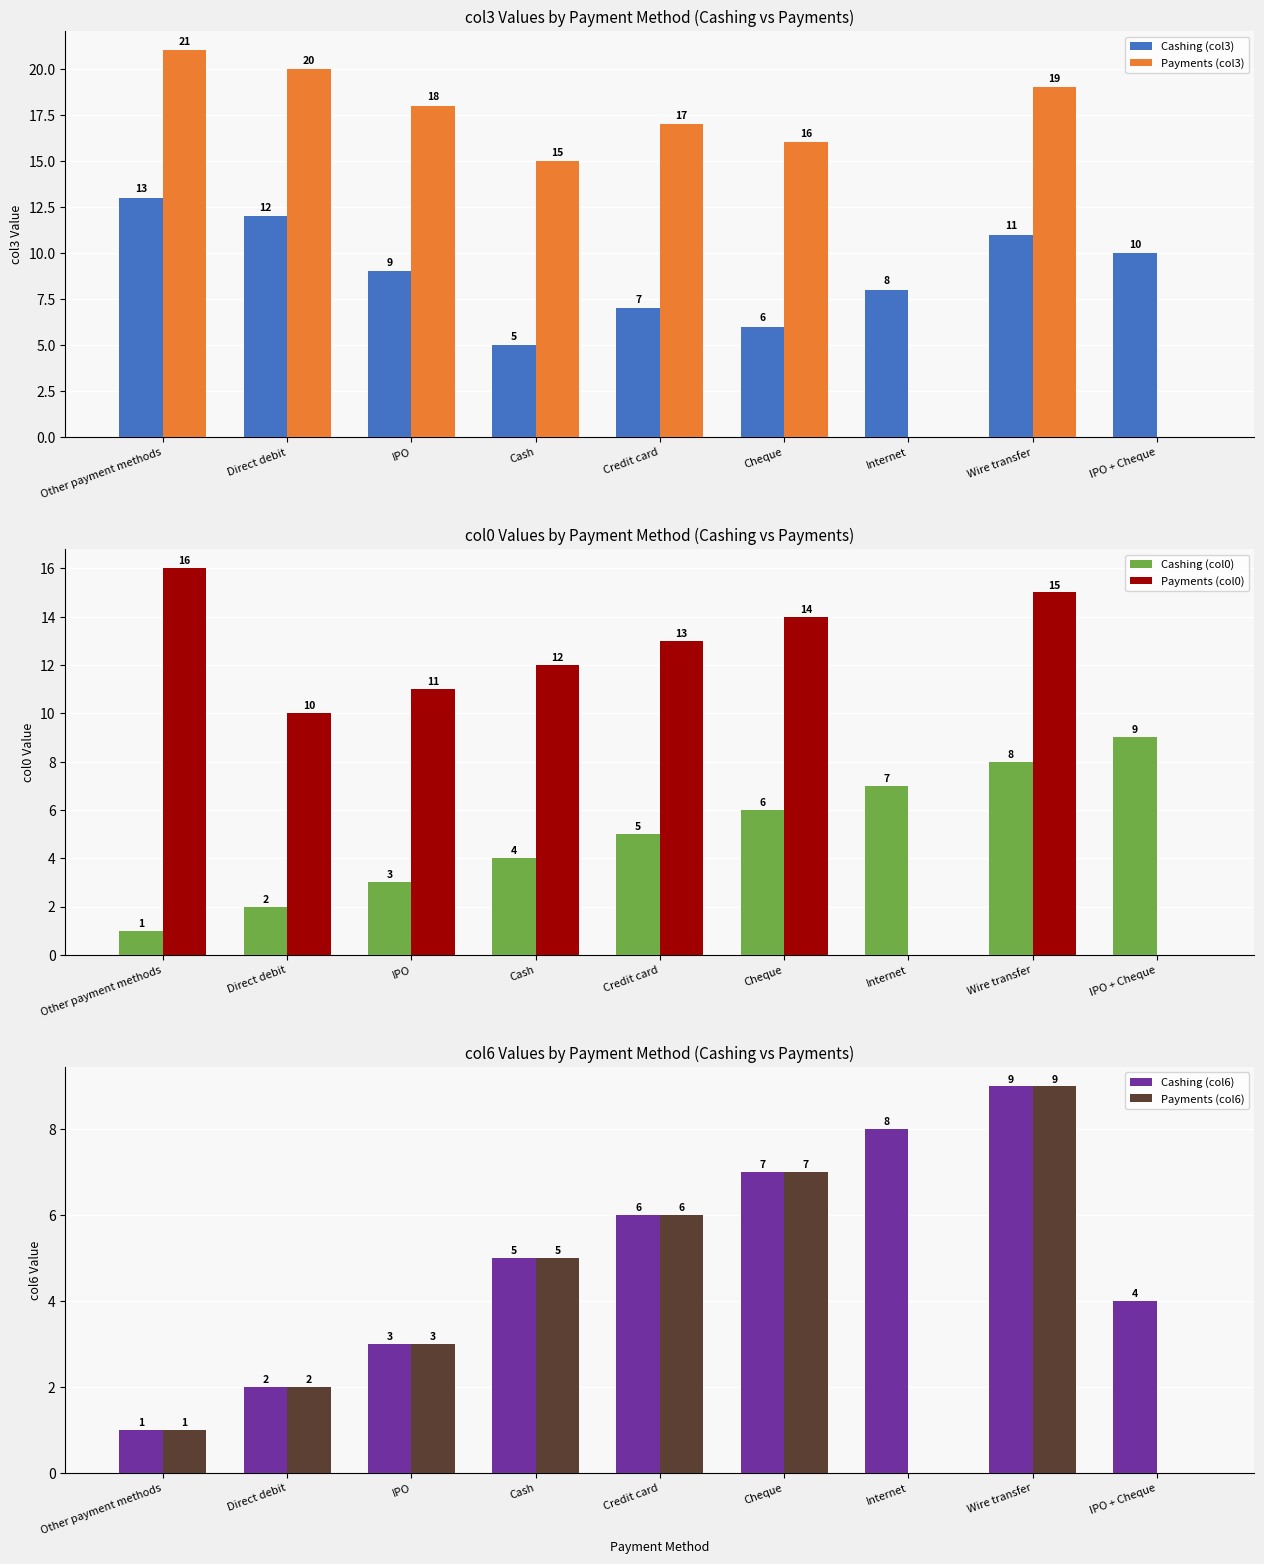

What are all the series names shown in the legend?

Cashing (col3), Payments (col3), Cashing (col0), Payments (col0), Cashing (col6), Payments (col6)